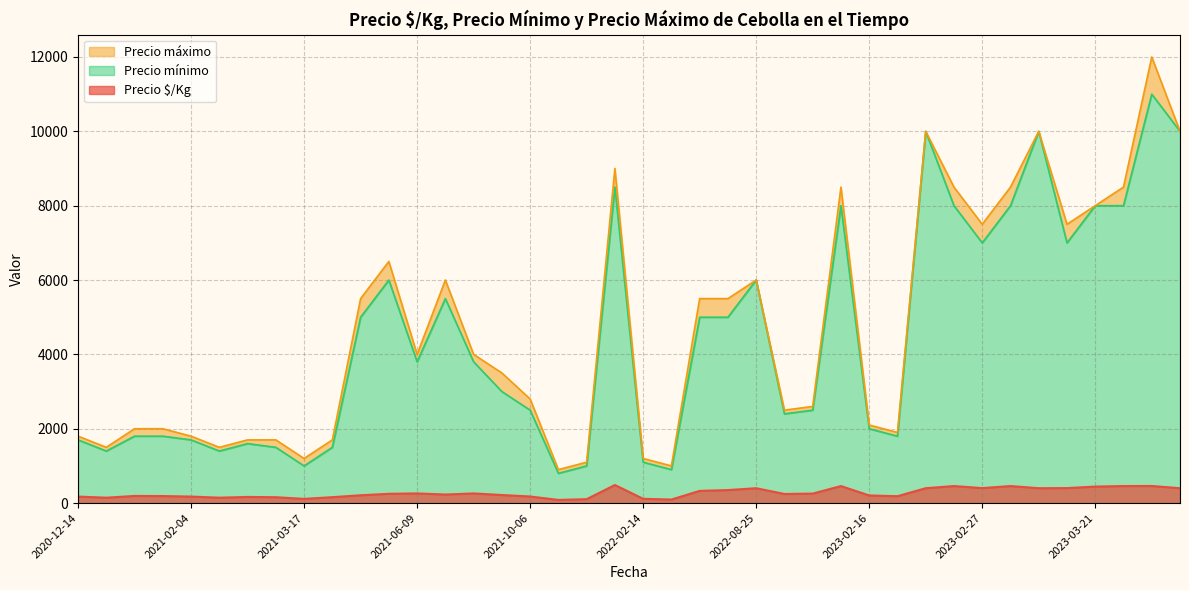

Does the chart display data point markers on the line(s)?

No